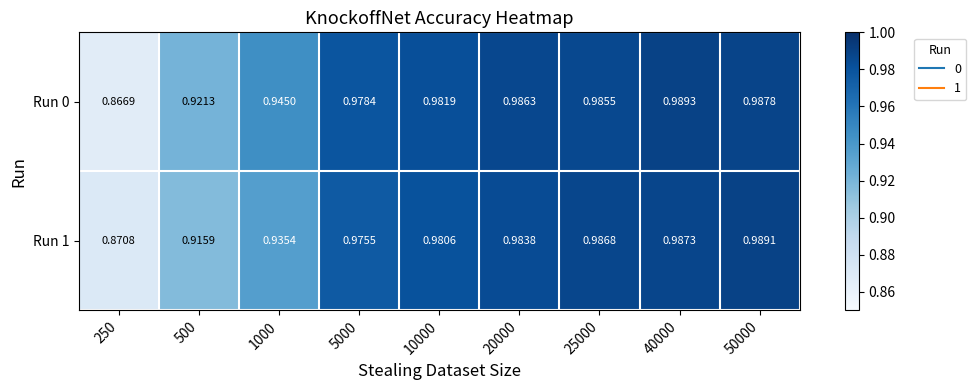

Rank the series at 25000 from highest to lowest value.

Run 1, Run 0